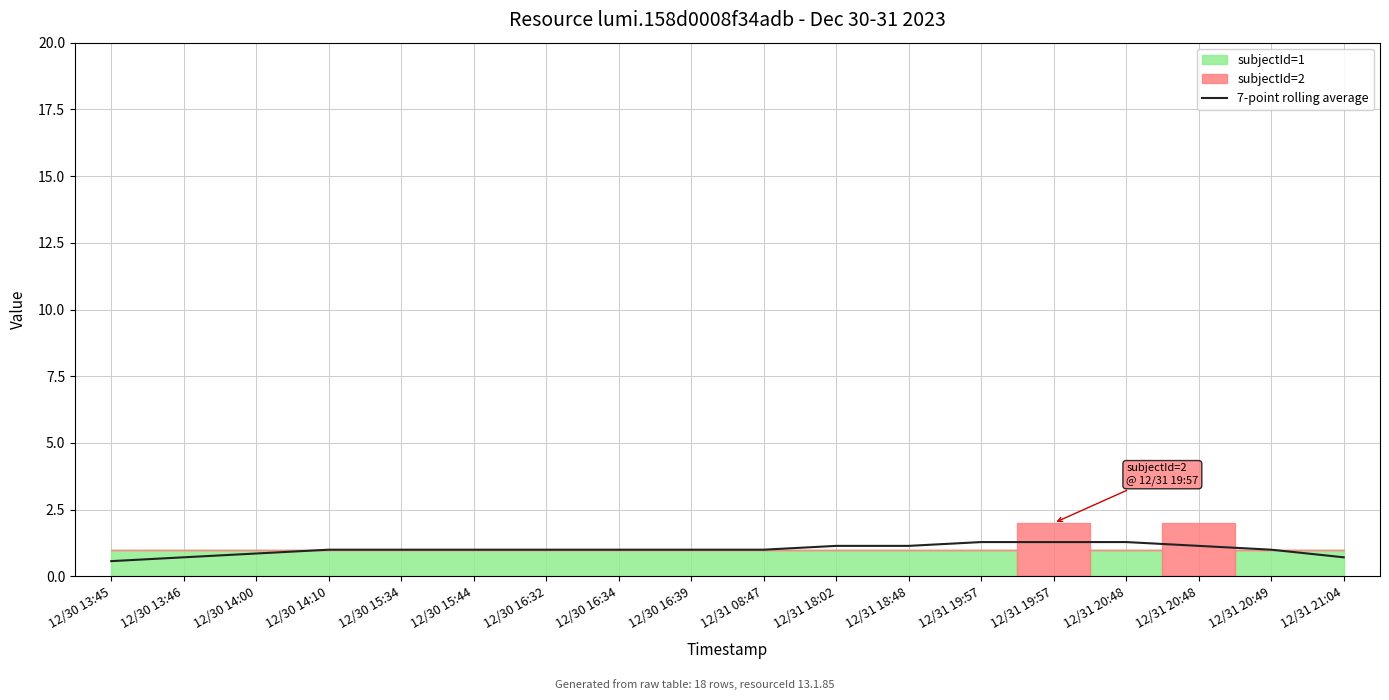

Is it true that the value at 12/30 14:10 is 1.3?

False